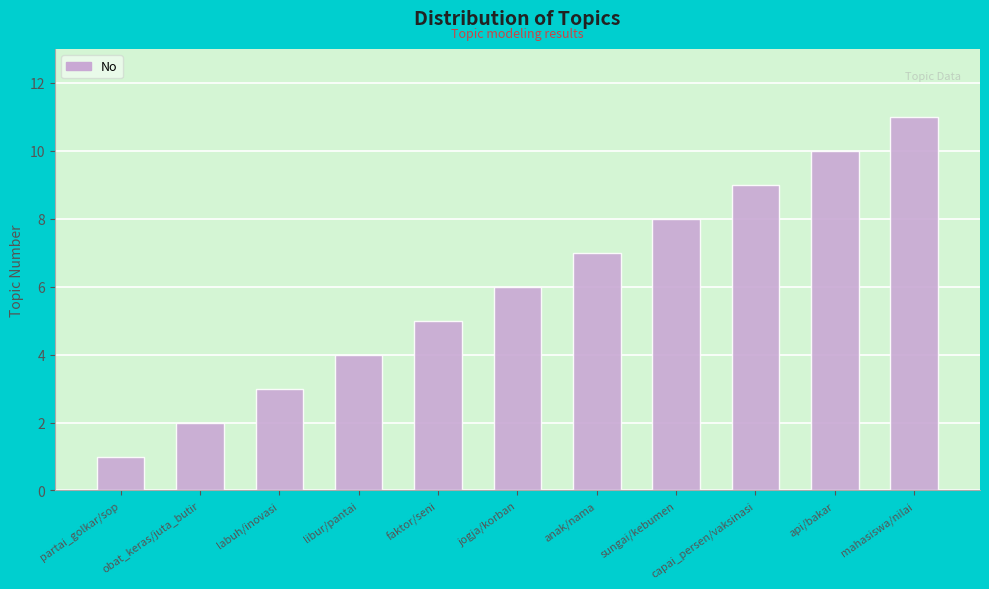

Reading left to right, list all the values displayed in this chart.

1	2	3	4	5	6	7	8	9	10	11